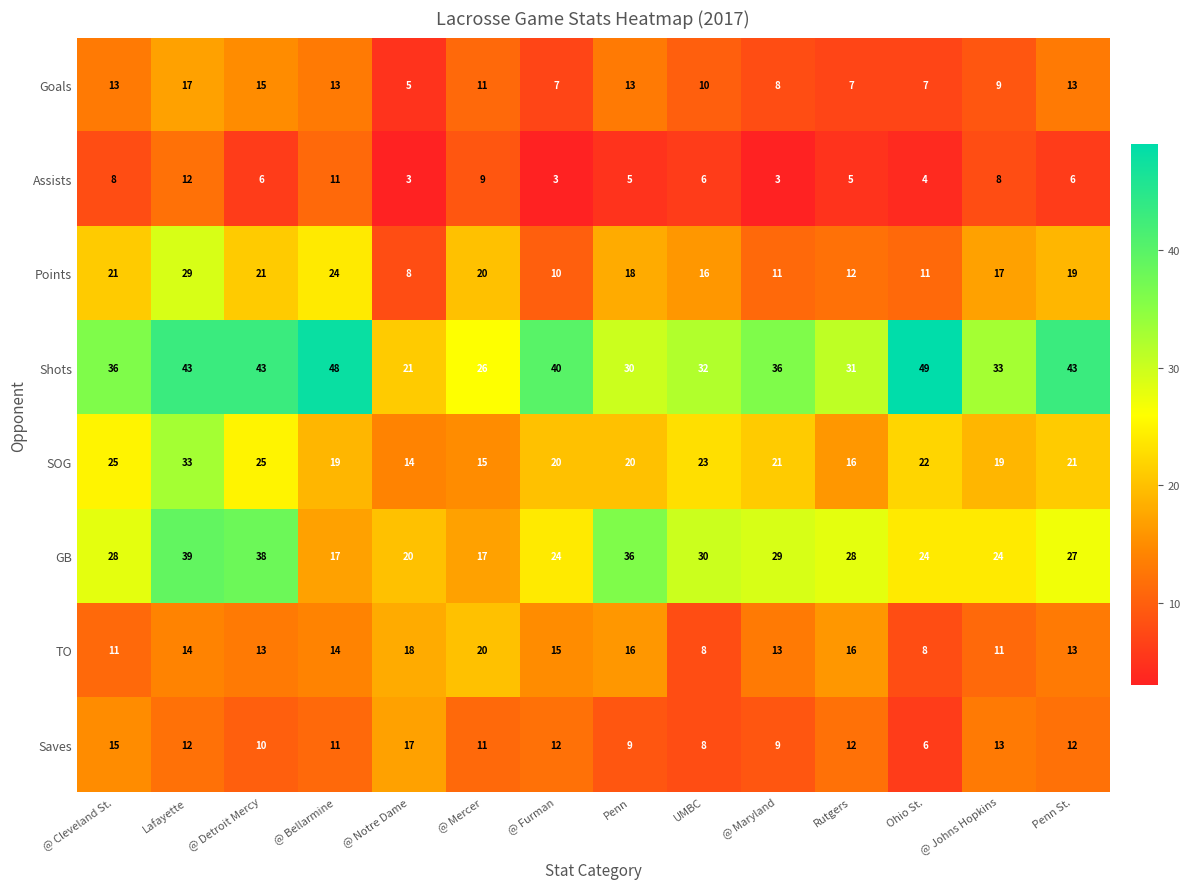

How many distinct data groups are displayed?

8